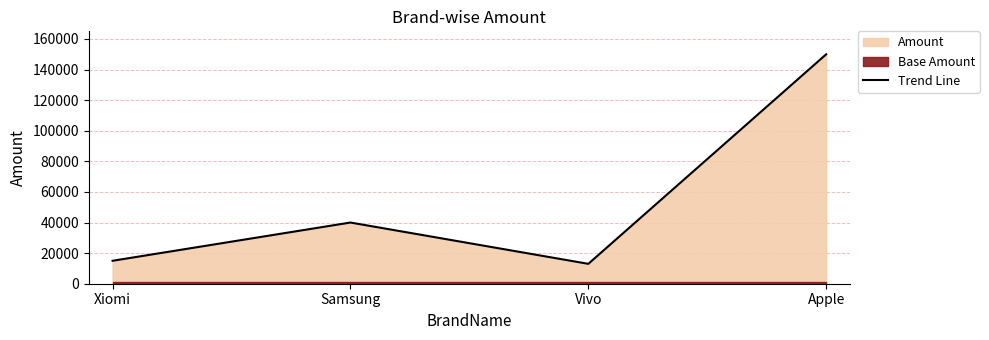

What is the smallest value displayed?

13000